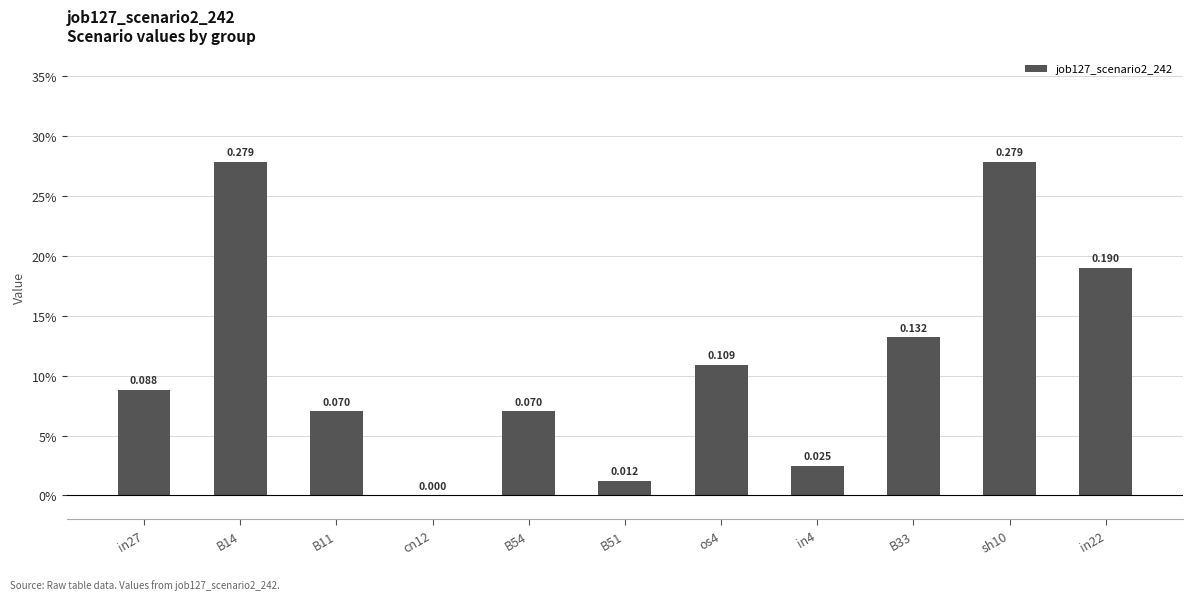

Are the bars horizontal?

No